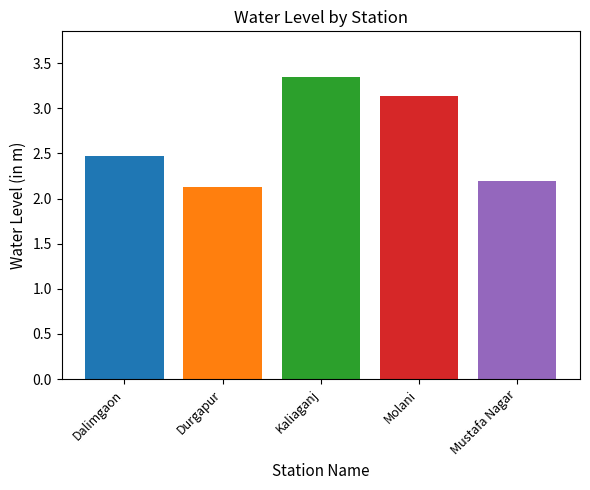

Where is the data nearest to the value 2?

Durgapur